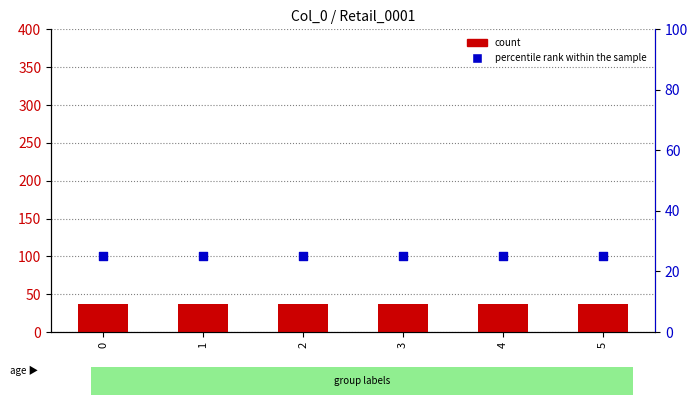

What are all the series names shown in the legend?

count, percentile rank within the sample